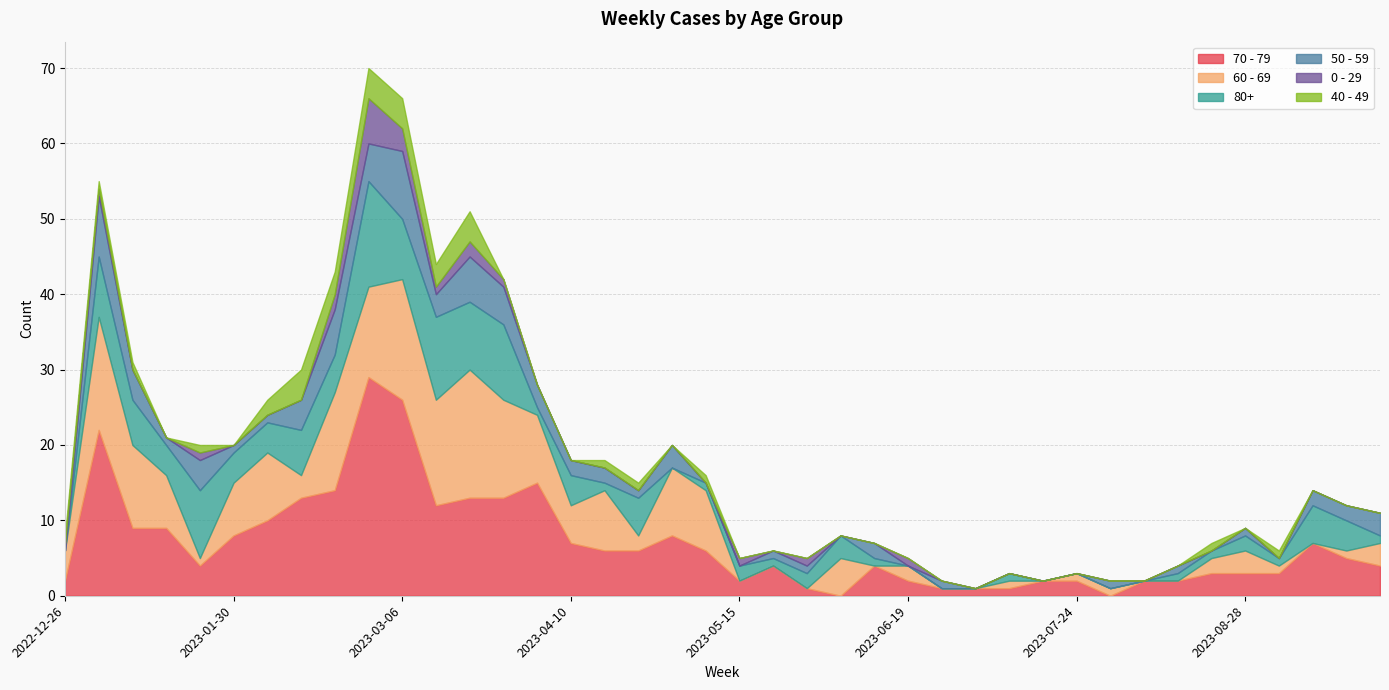

Does the chart have visible grid lines?

Yes